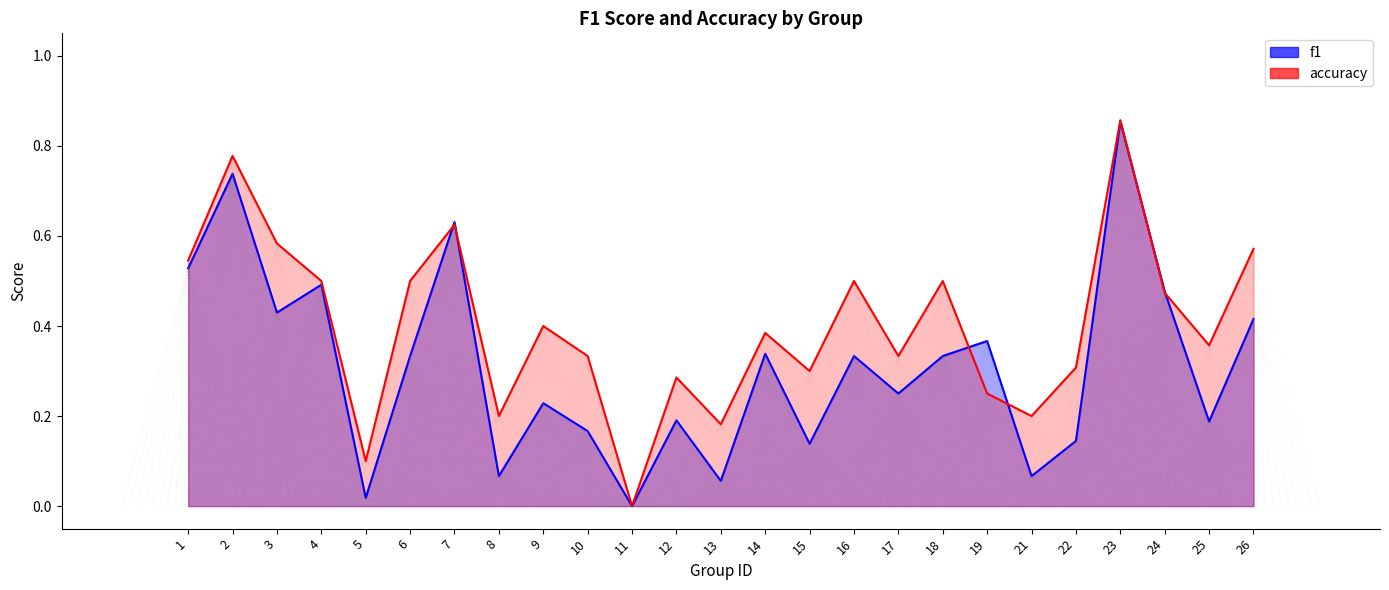

What is the highest value of the f1 series?

0.9